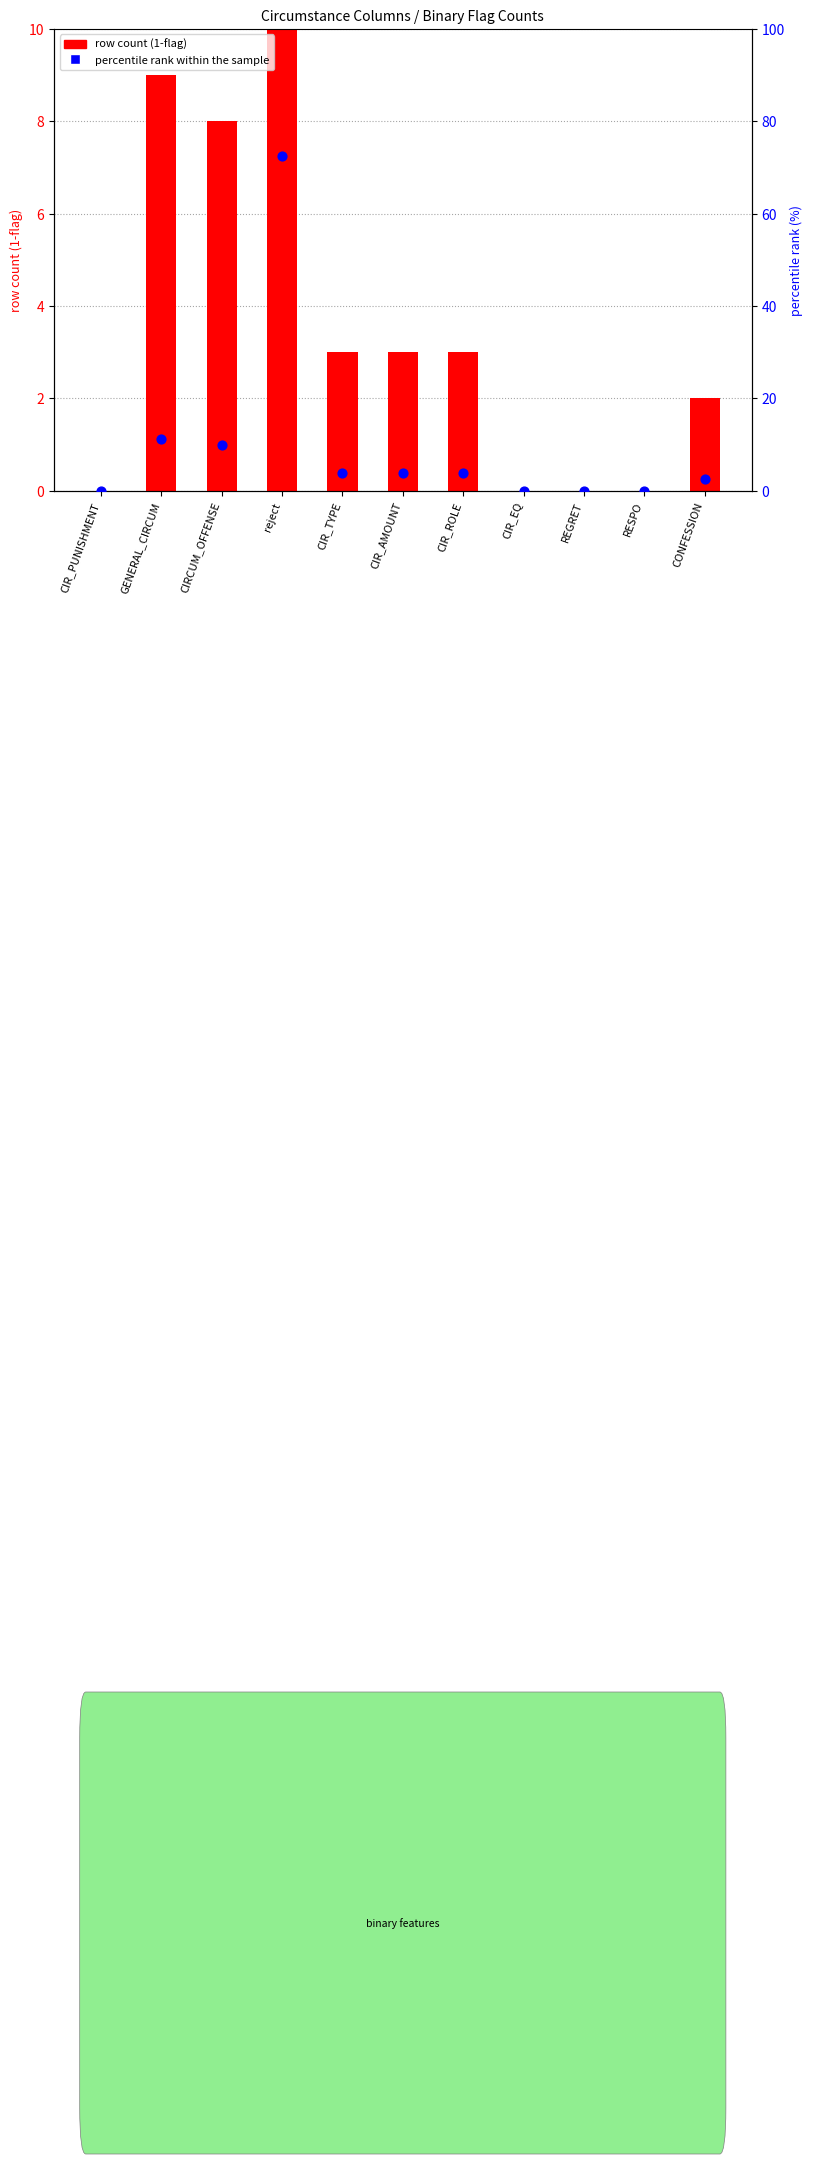

At how many categories does at least one series exceed 45?

1